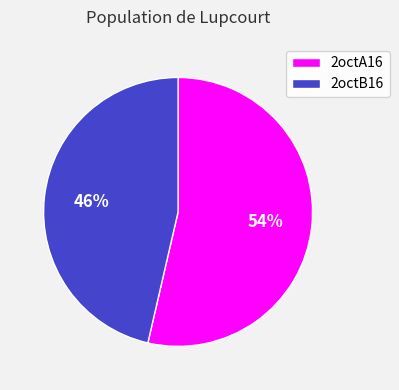

Which slice is the smallest?

2octB16